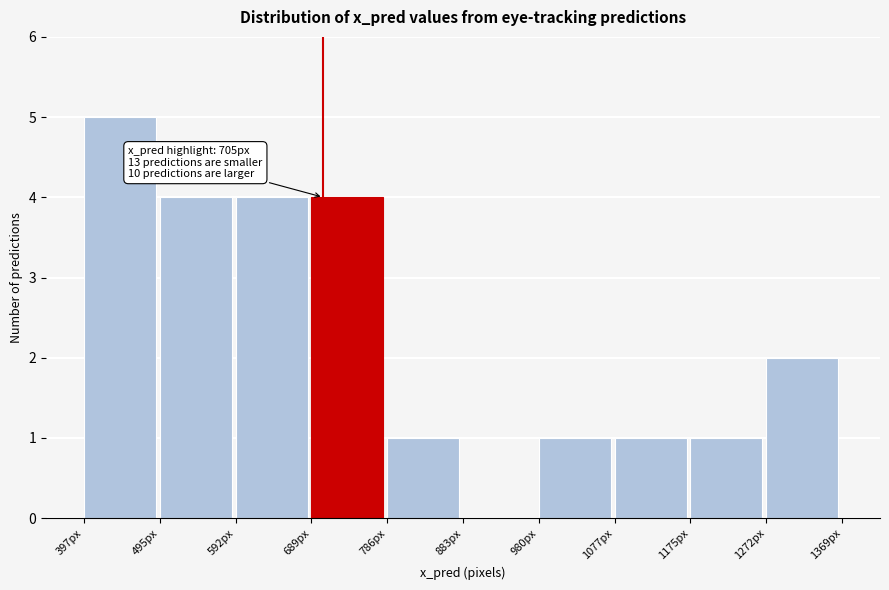

Over which range of the x-axis is the bar tallest?

400 to 500